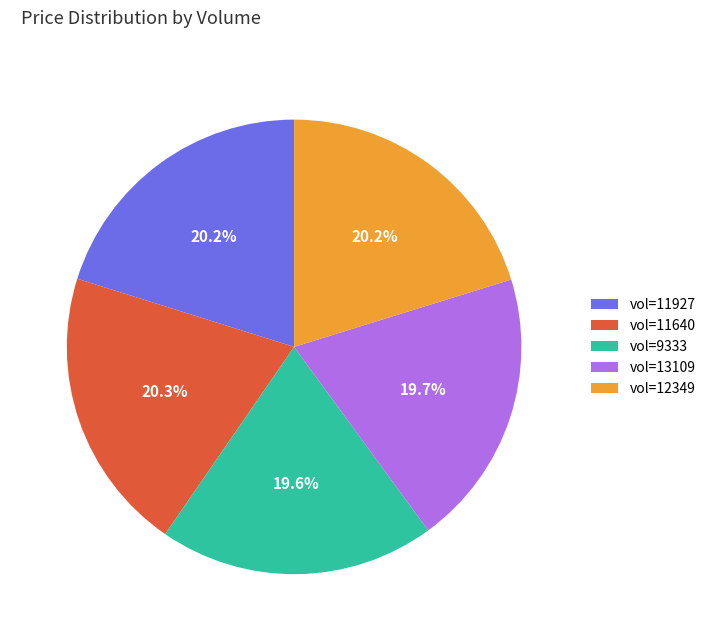

Is vol=12349 the majority of the pie?

No